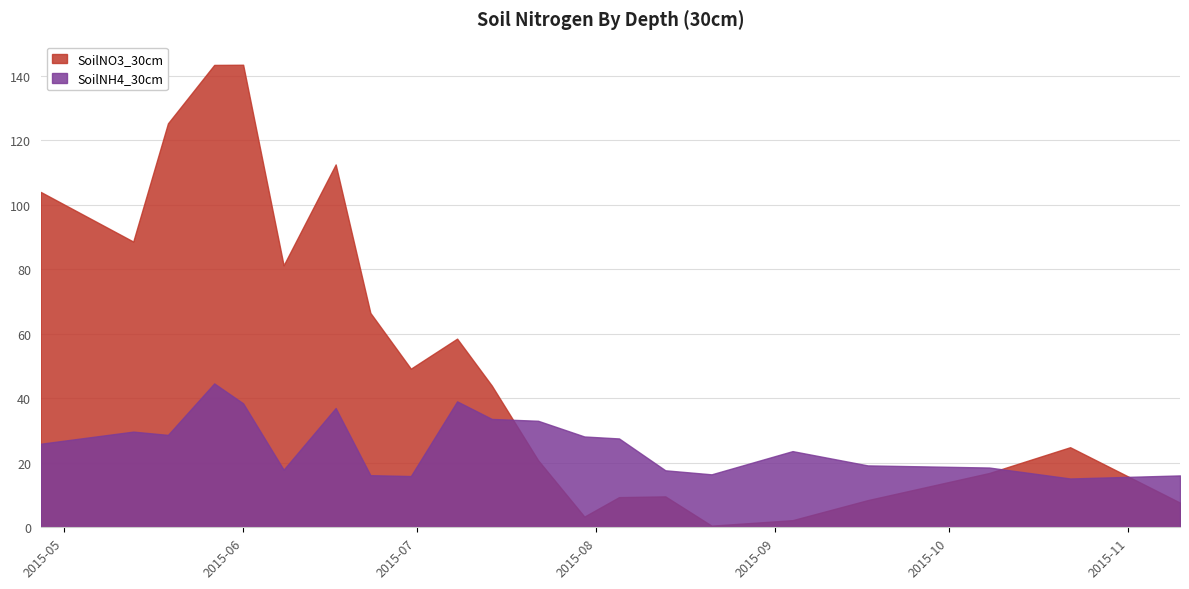

At how many categories does at least one series exceed 19?

17